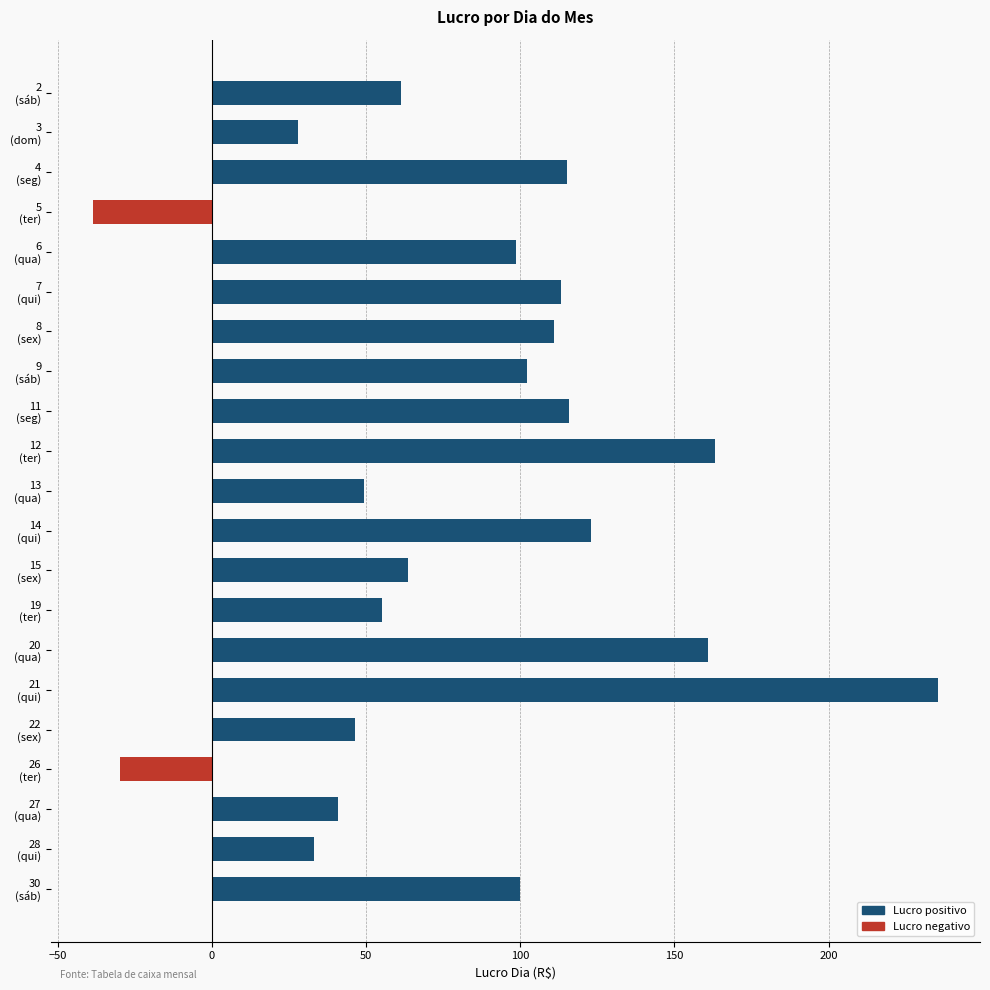

What is the sum of all values?

1747.6